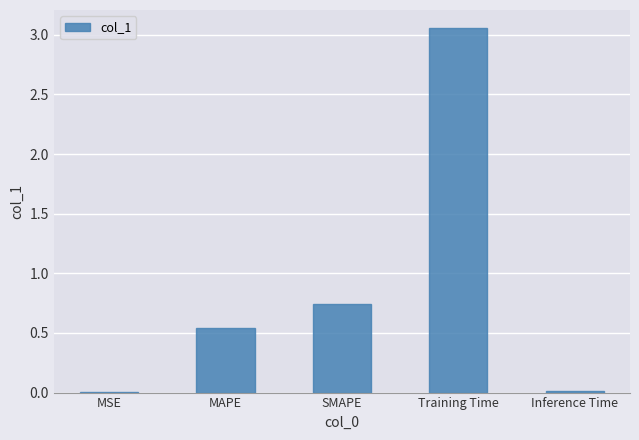

What is the difference between the values at MAPE and Training Time?

2.5